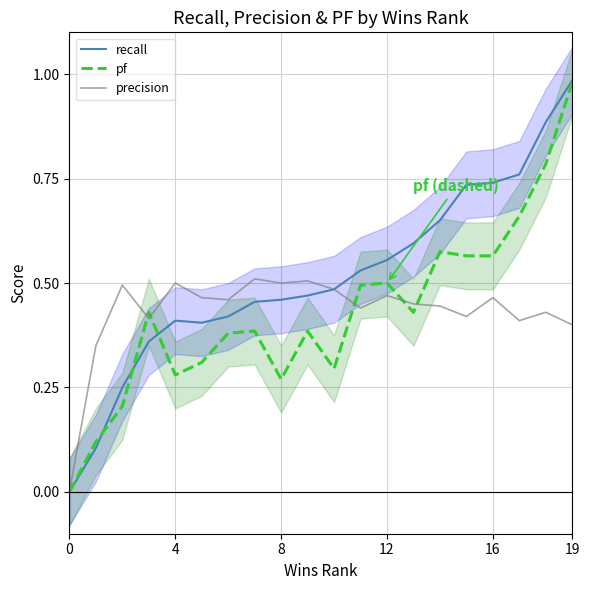

How many interior local peaks does the pf series have?

5